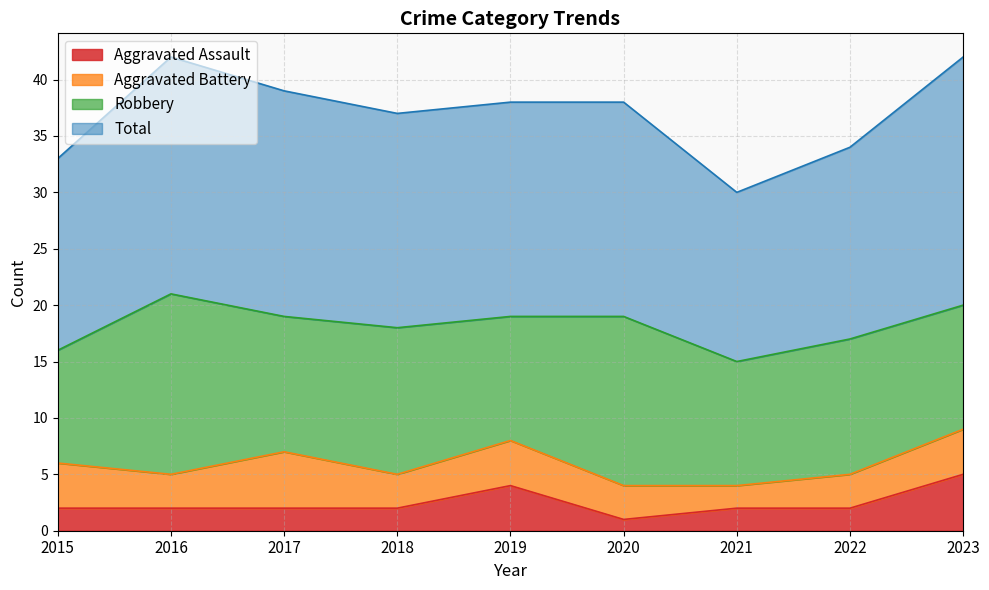

Is it true that Aggravated Assault equals 0 at 2022?

False